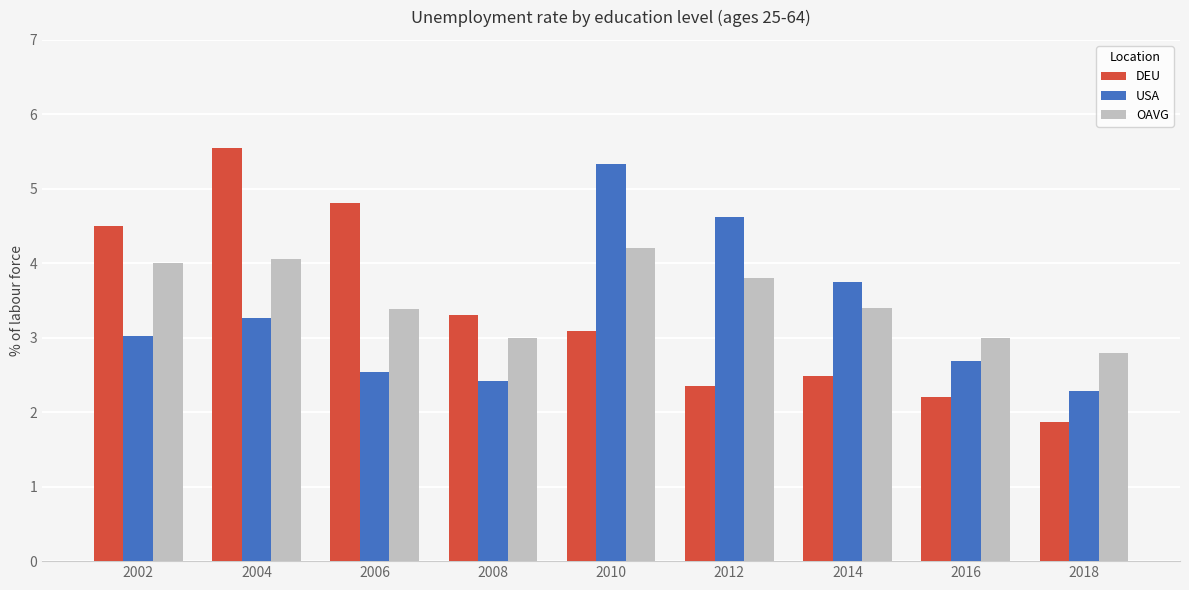

Rank the categories by USA value from lowest to highest.

2018, 2008, 2006, 2016, 2002, 2004, 2014, 2012, 2010